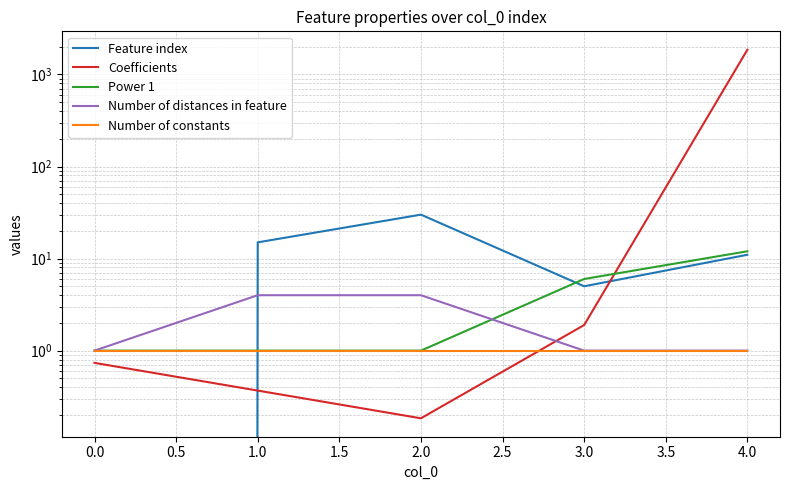

True or false: Number of distances in feature and Coefficients cross at least once.

True